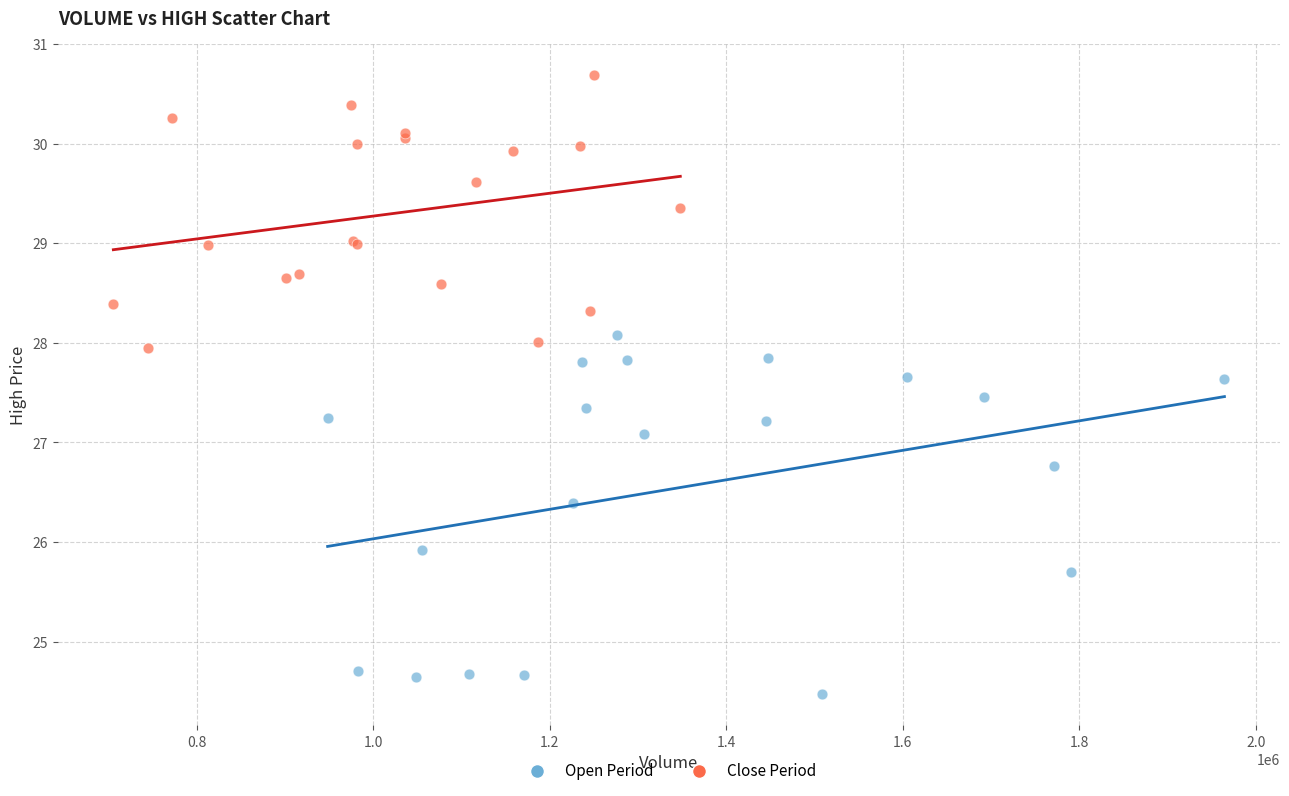

Which series has the largest Y range (max minus min)?

Open Period